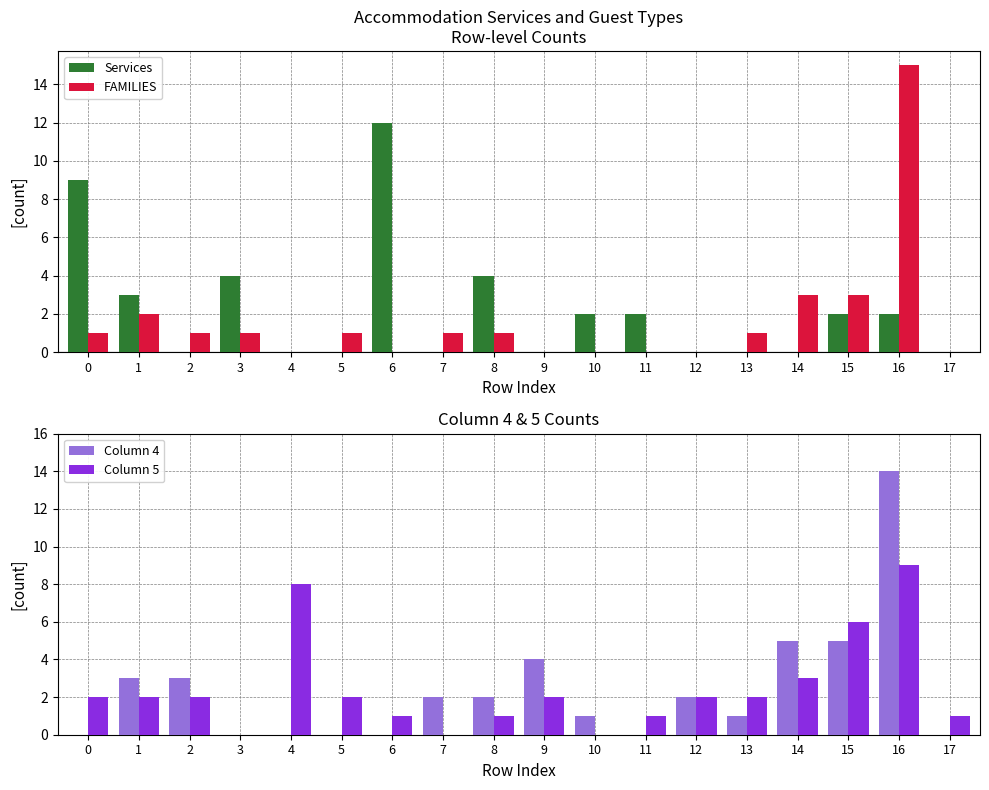

What is the difference between the second highest and second lowest values in the FAMILIES series?

3